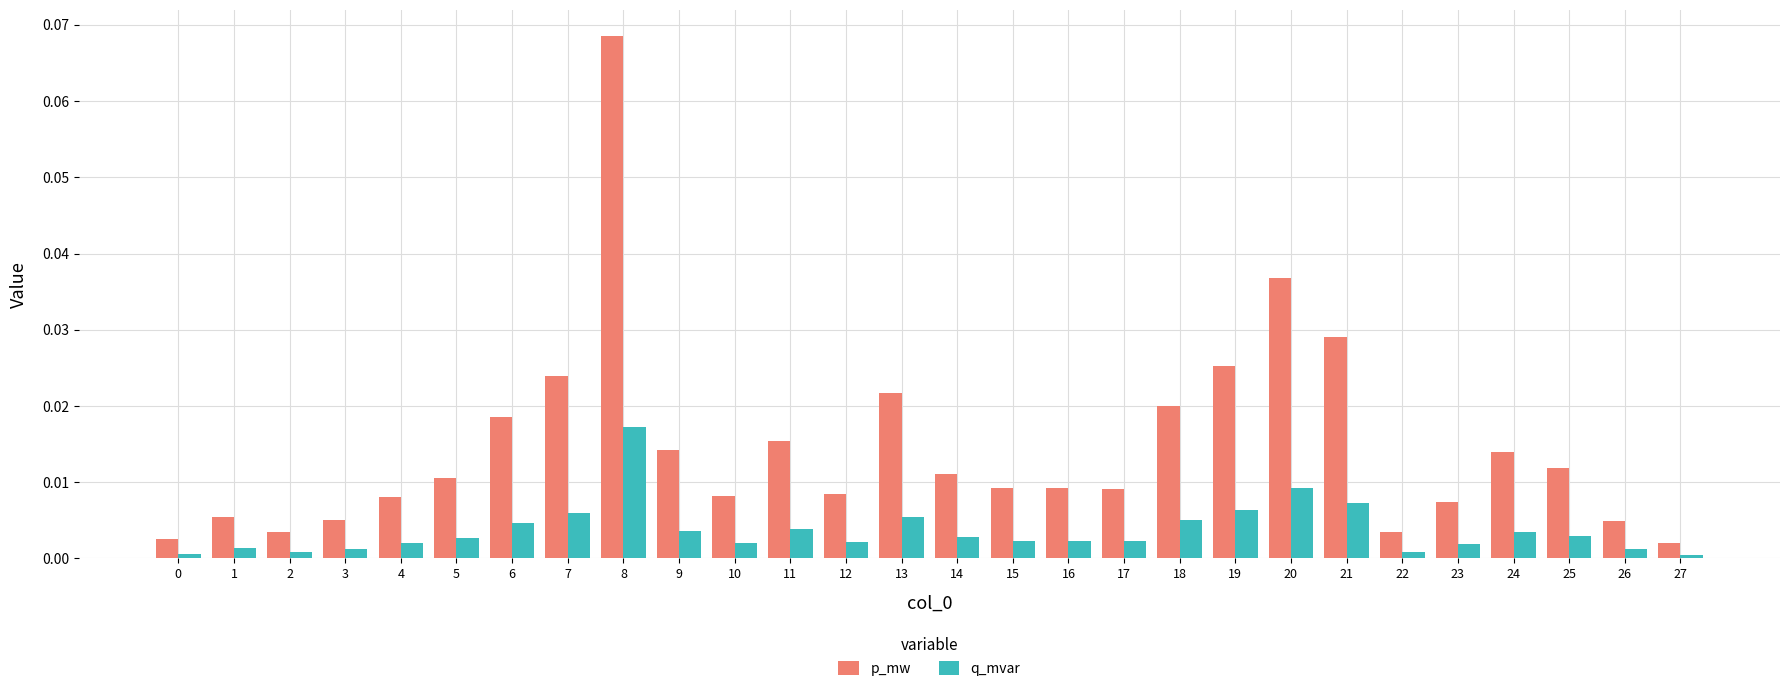

Are the bars horizontal?

No